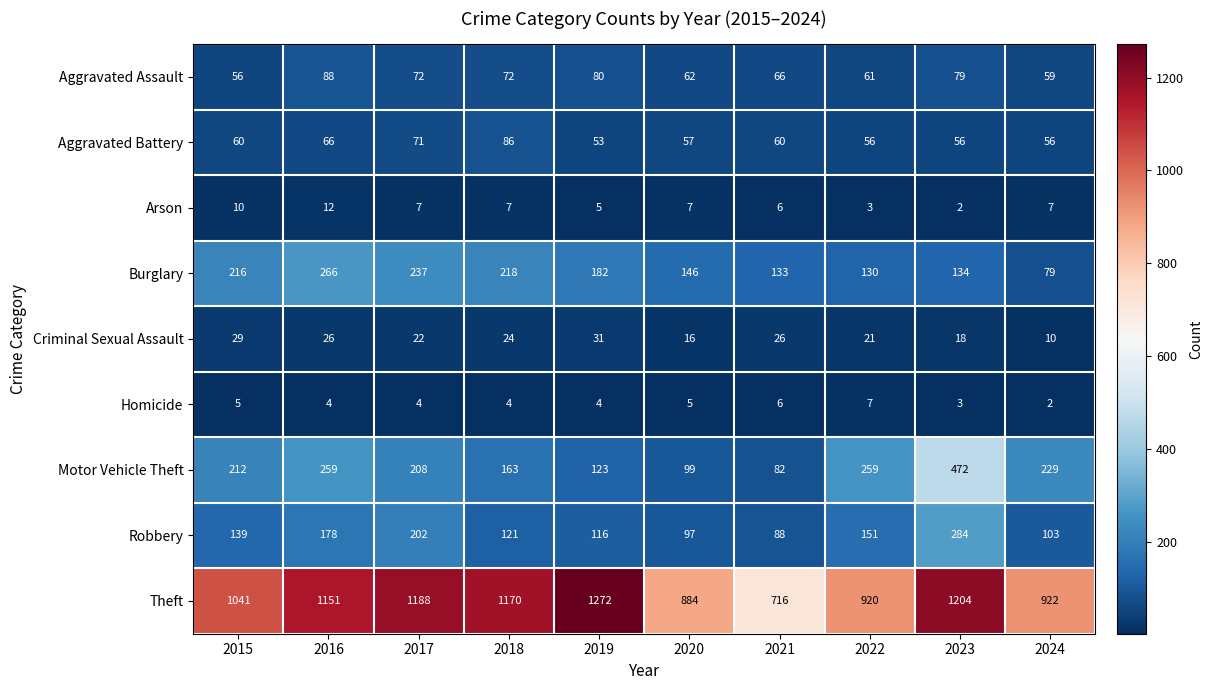

Count the number of data series in this chart.

9